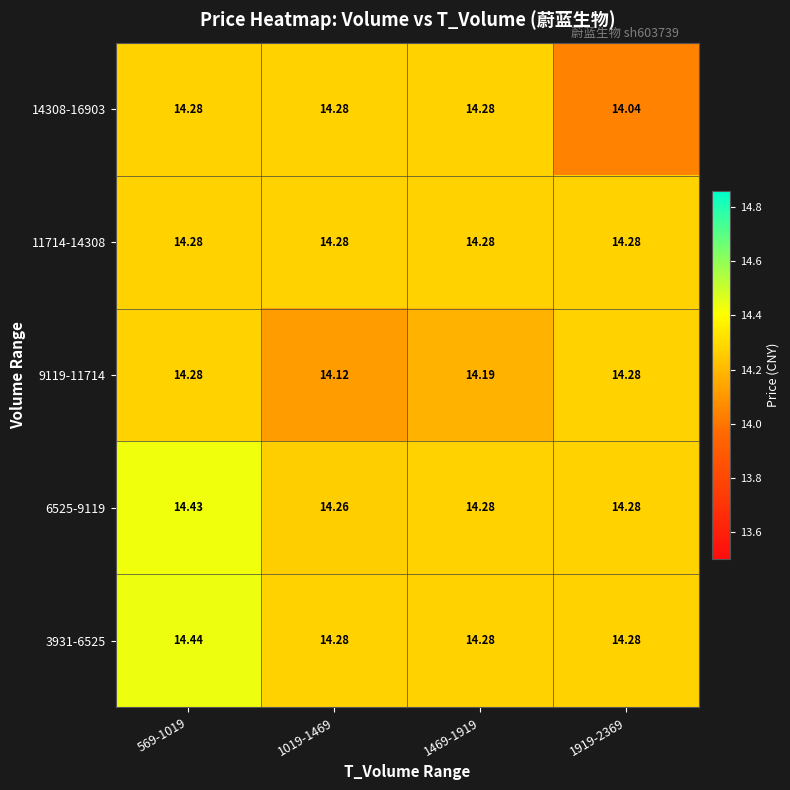

How many distinct data groups are displayed?

5